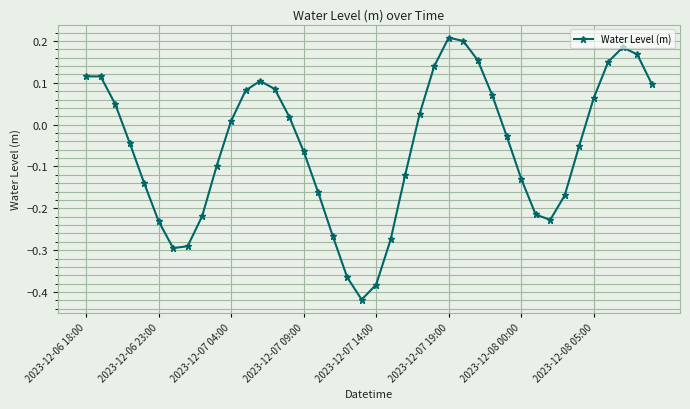

True or false: the data has more than 0 interior local peaks.

True